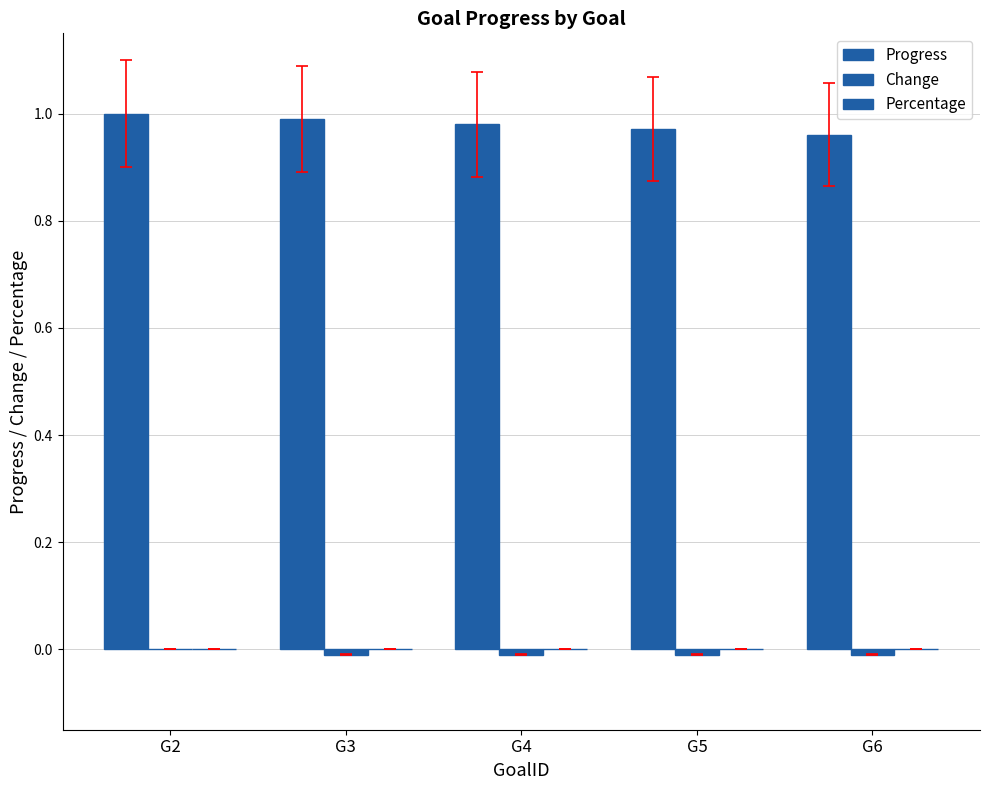

How many groups of bars are there?

5